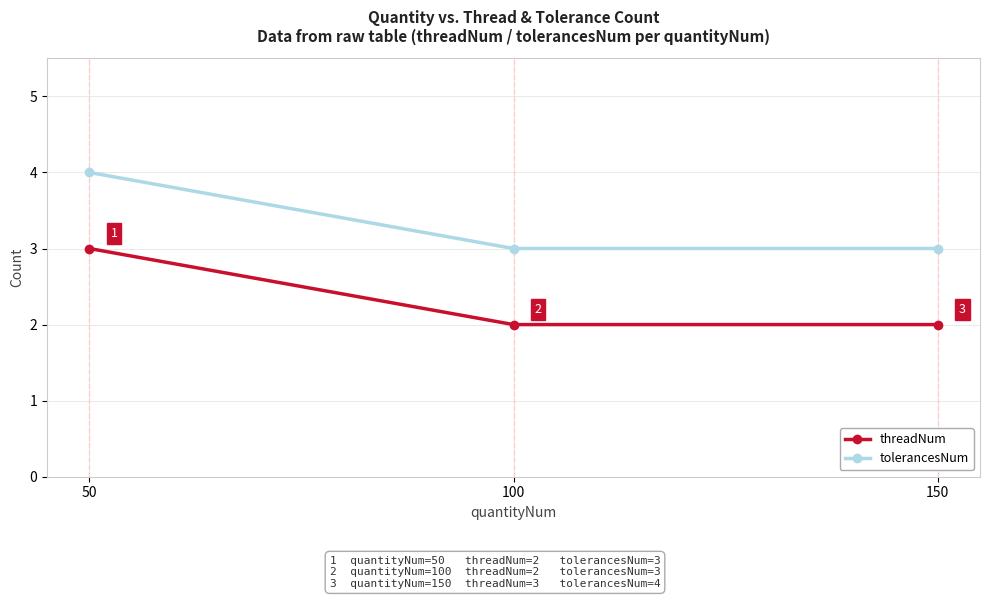

Is it true that threadNum equals 1 at 50?

False